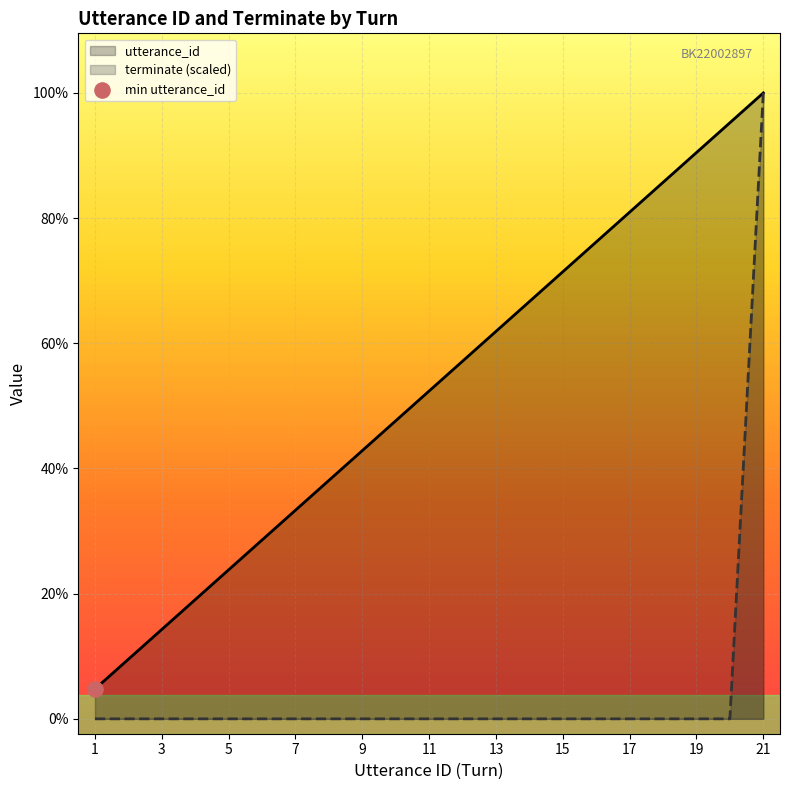

Which series contains the lowest Y value?

terminate